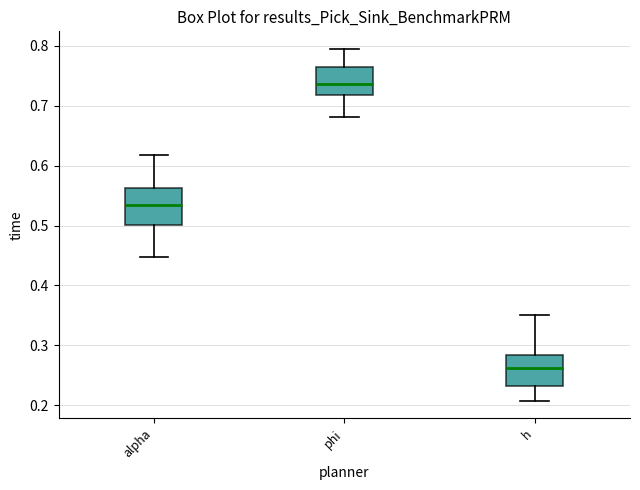

Reading left to right, transcribe this box plot: for each box, give where its median line is, the range the box spans, and where its two whiskers end, as read against the y-axis. The values are not printed on the chart, so give them approximately, as read against the axis.

alpha: median 0.53, box 0.50 to 0.56, whiskers 0.45 to 0.62
phi: median 0.74, box 0.72 to 0.76, whiskers 0.68 to 0.79
h: median 0.26, box 0.23 to 0.28, whiskers 0.21 to 0.35